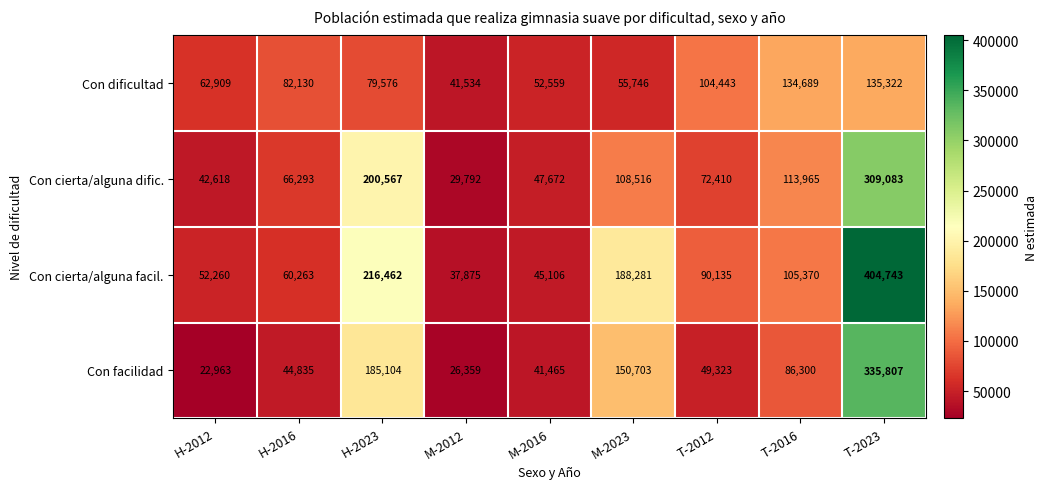

Which series has the largest range (max minus min)?

Con cierta/alguna facil.